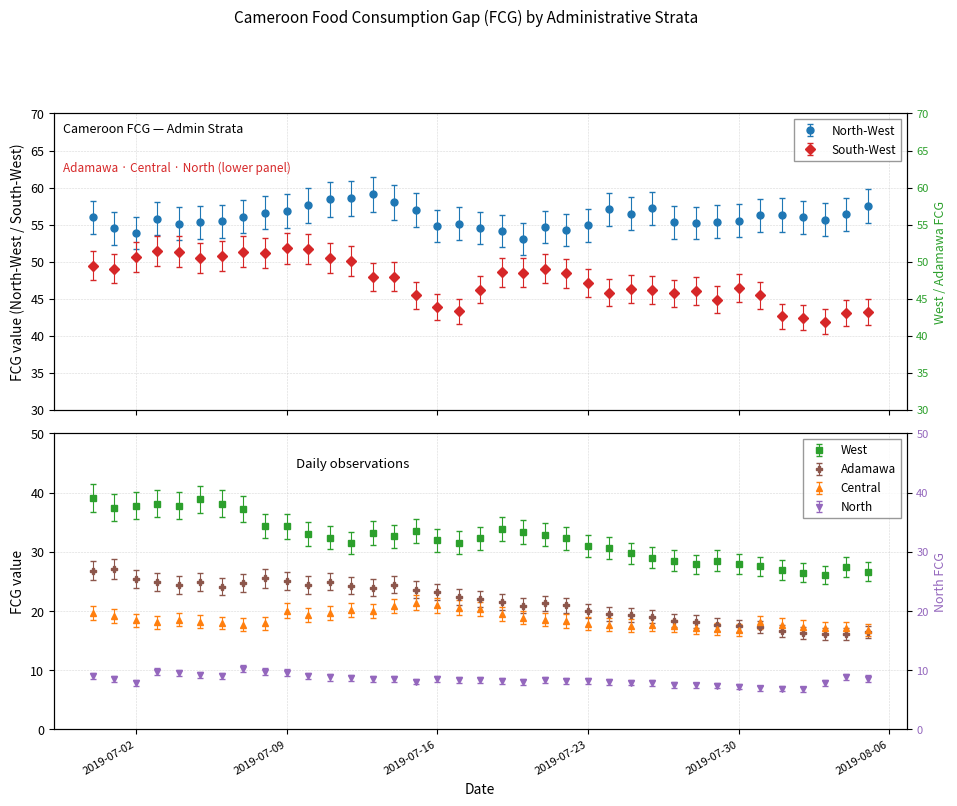

What is the difference between the second highest and minimum values in the Central series?

4.2